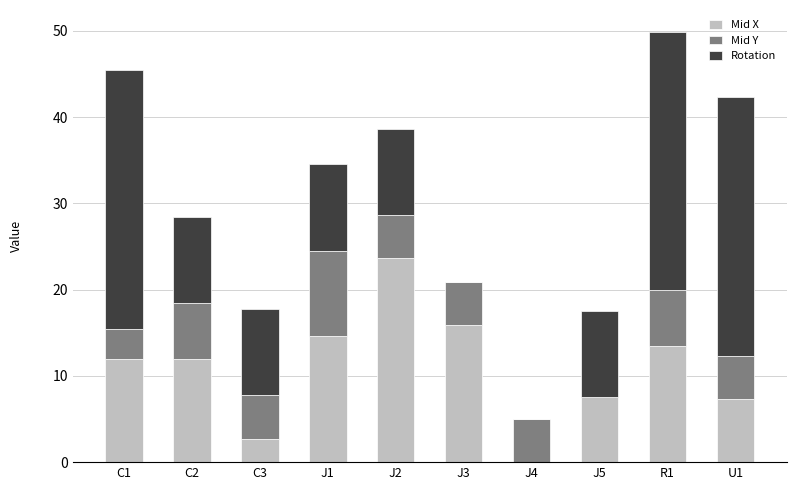

True or false: Mid X has a value of 7.2 at C2.

False